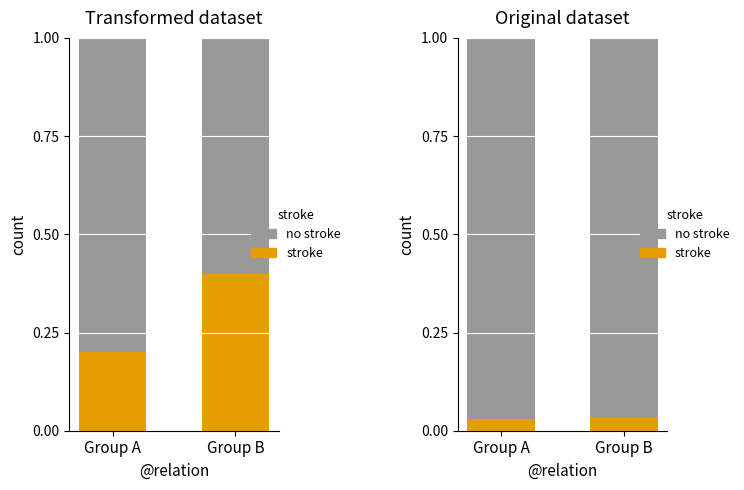

How many series are shown in this chart?

2